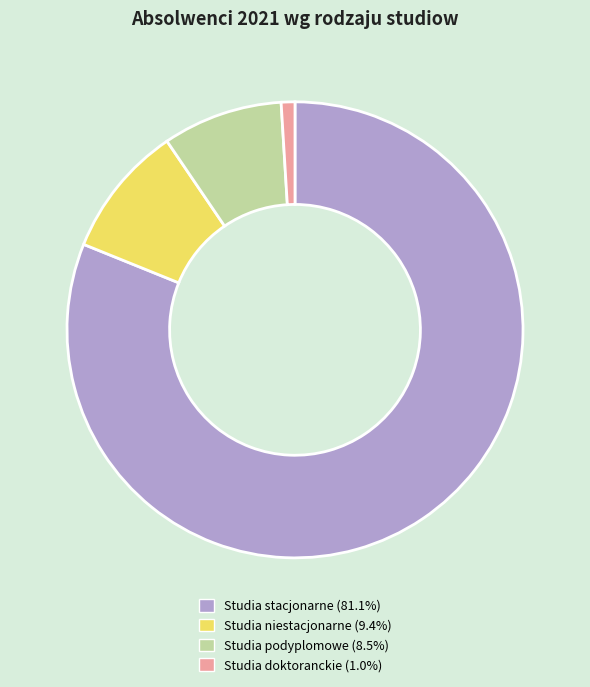

Is there a majority slice in this chart?

Yes